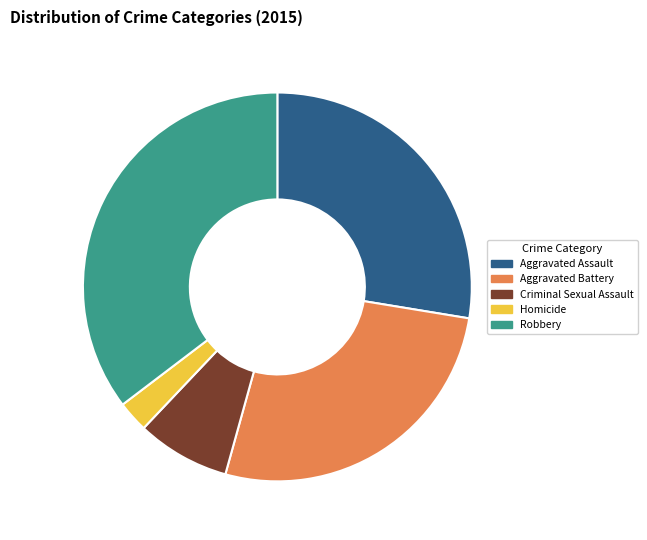

Do Aggravated Assault and Homicide together represent more than half of the pie?

No